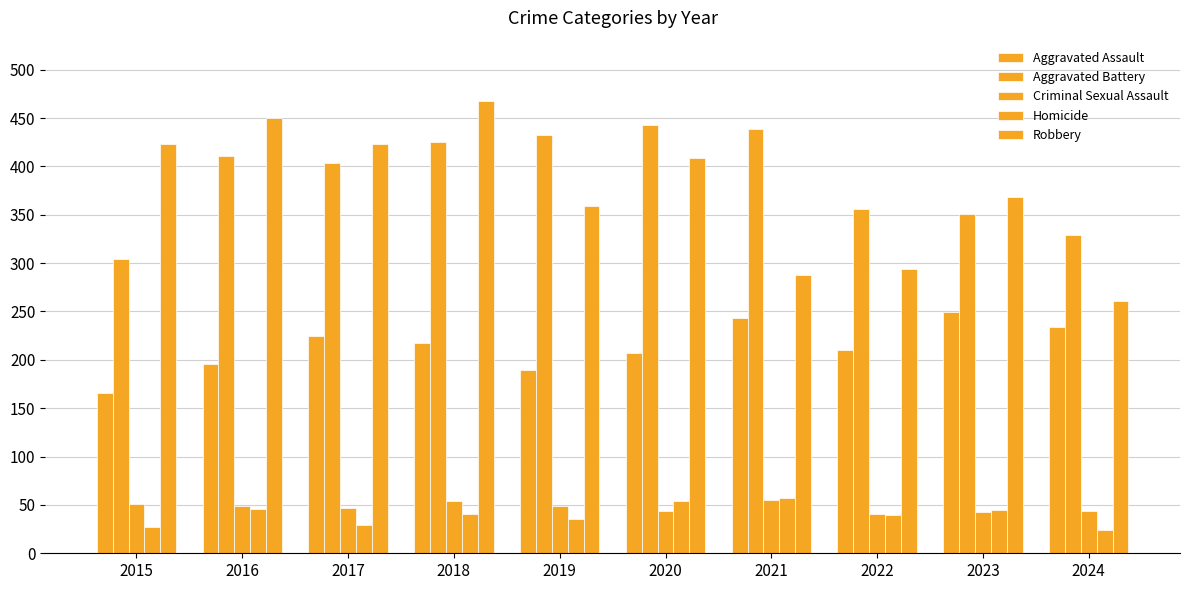

Which has a higher value, 2019 or 2022?

2022